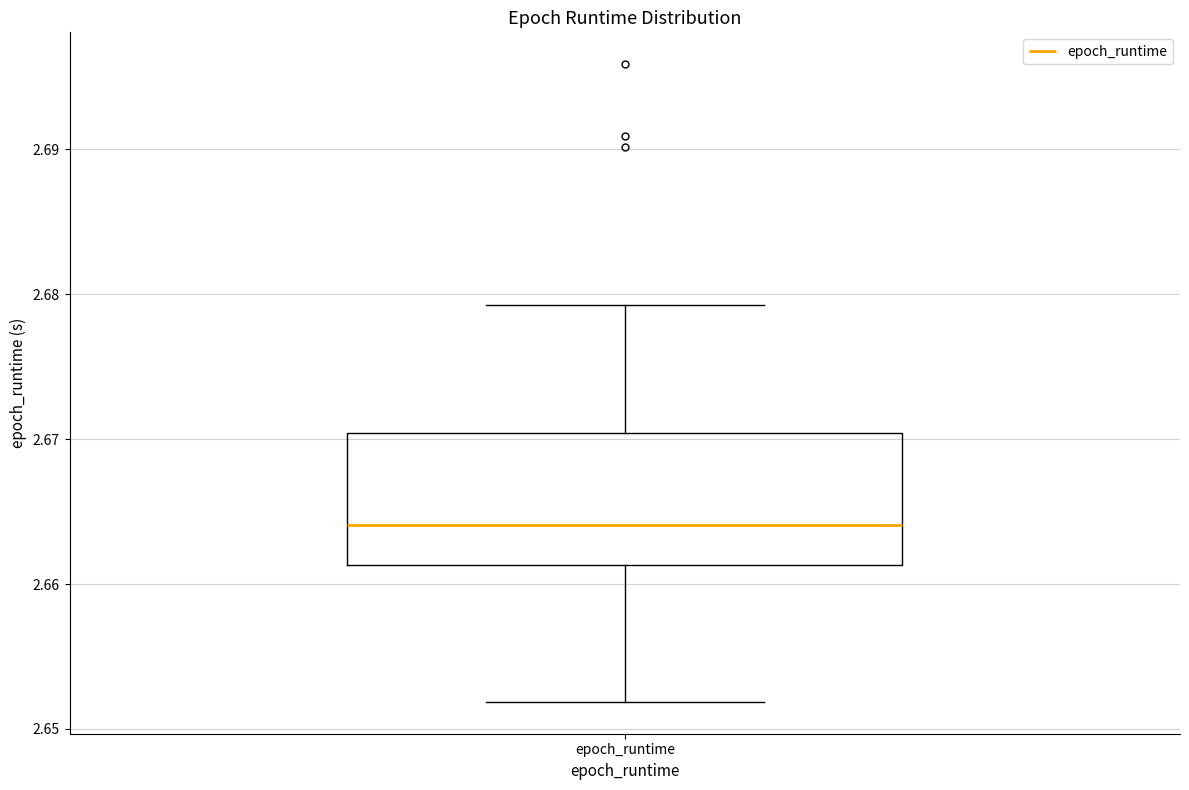

Read this box plot against the y-axis: the position of the median line, the range covered by the box, and the ends of both whiskers. The values are not printed on the chart, so give them approximately, as read against the axis.

median 2.664, box 2.661 to 2.670, whiskers 2.652 to 2.679